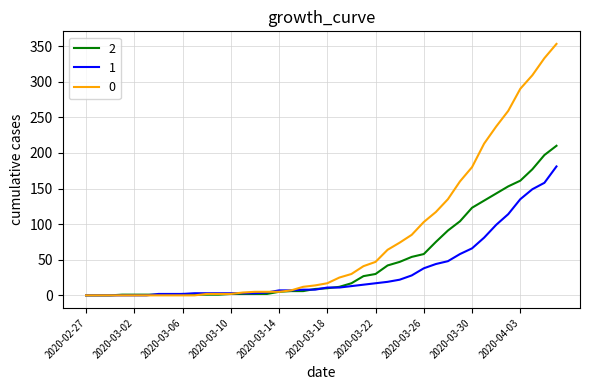

Is this an area chart (filled region under the line)?

No